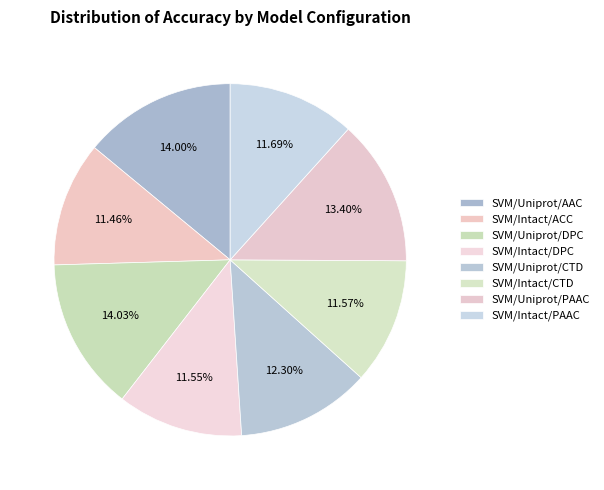

Between SVM/Intact/CTD and SVM/Intact/PAAC, which is larger?

SVM/Intact/PAAC